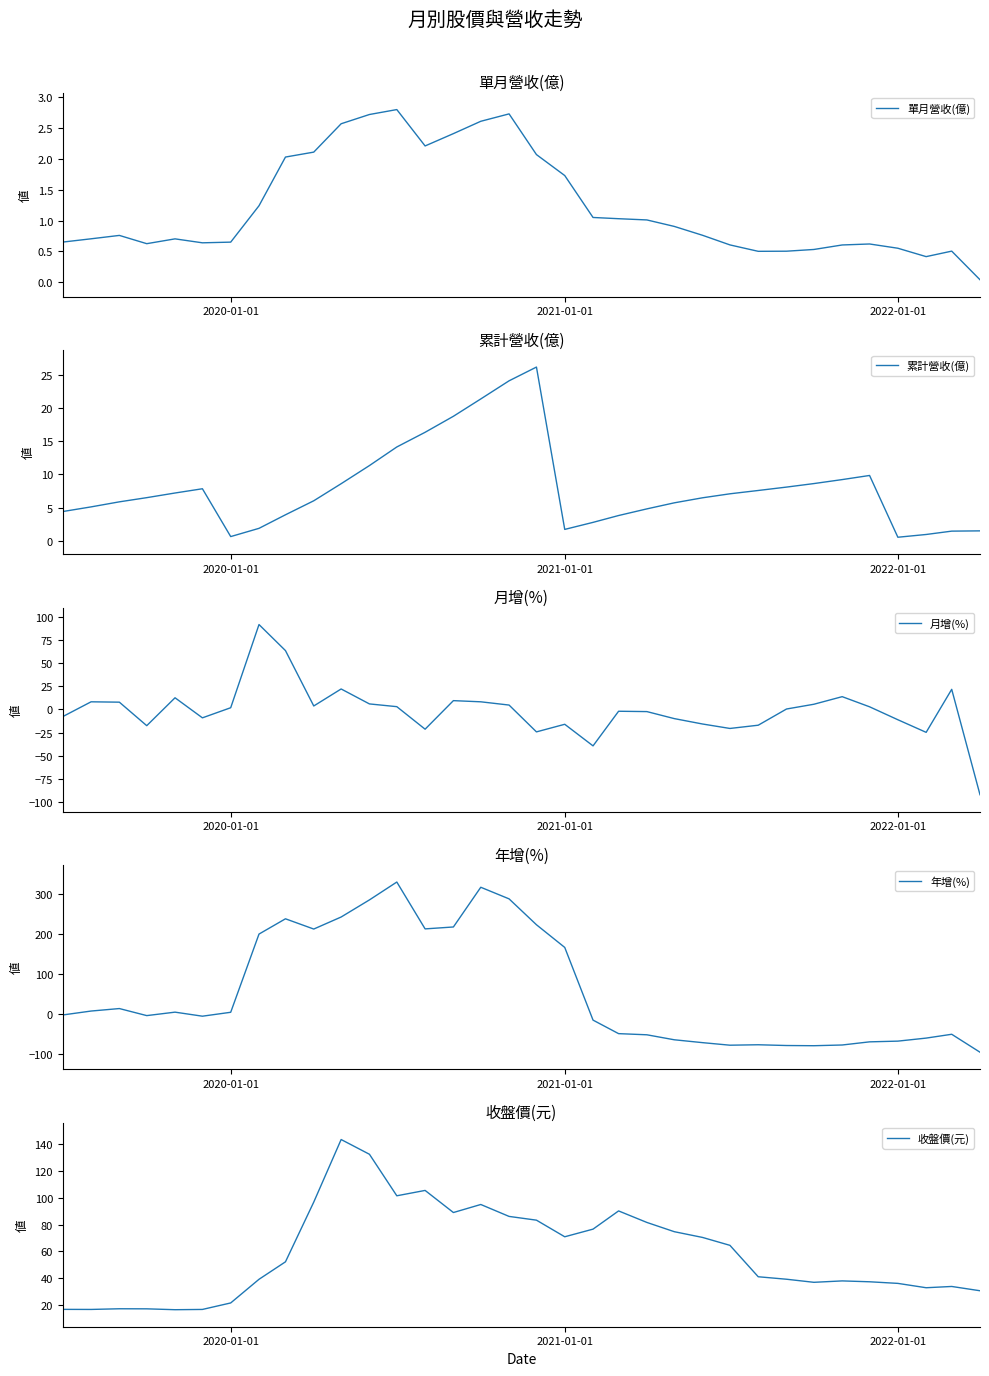

What is the highest value of the 月增(%) series?

91.5